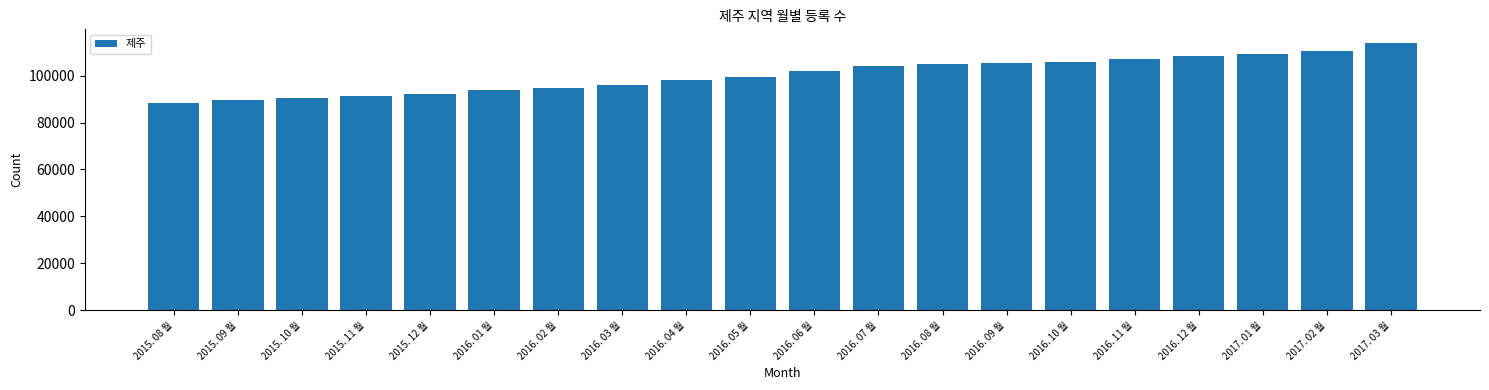

What is the ratio of the value at 2016. 06 월 to the value at 2016. 09 월?

1.0